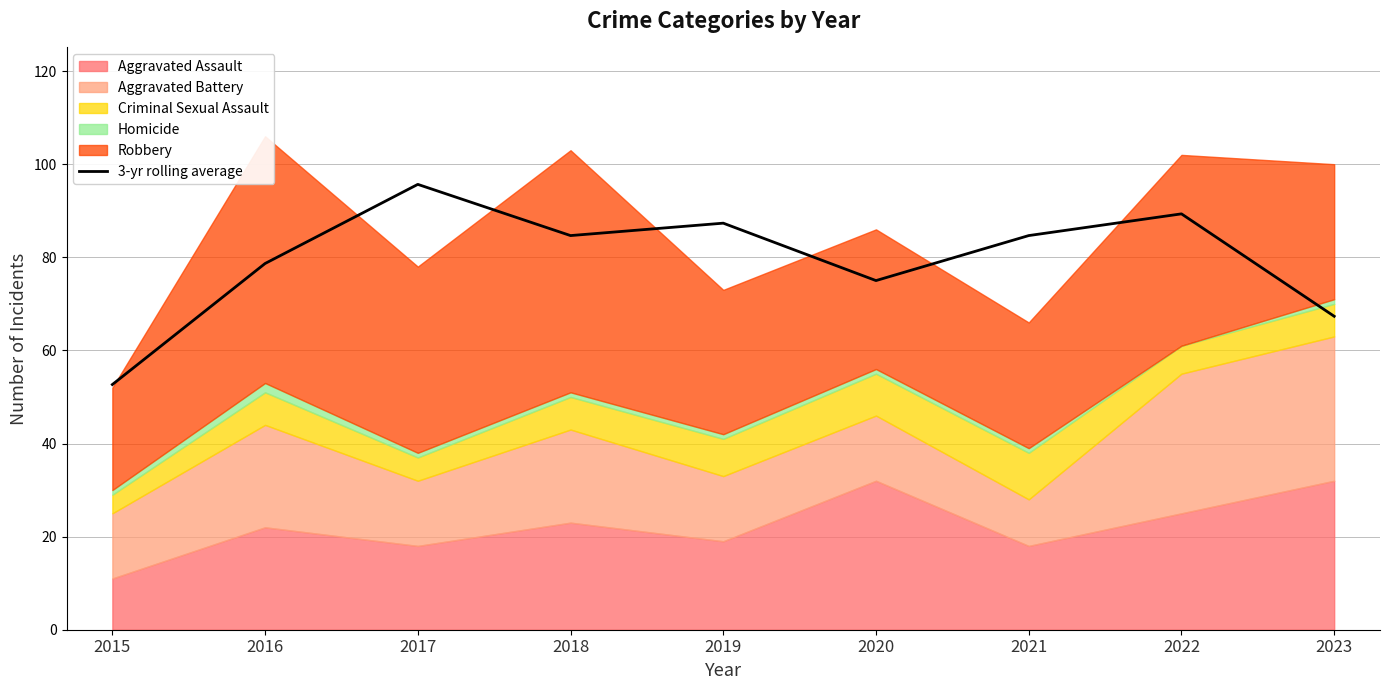

At which label does 3-yr rolling average reach its minimum?

2015